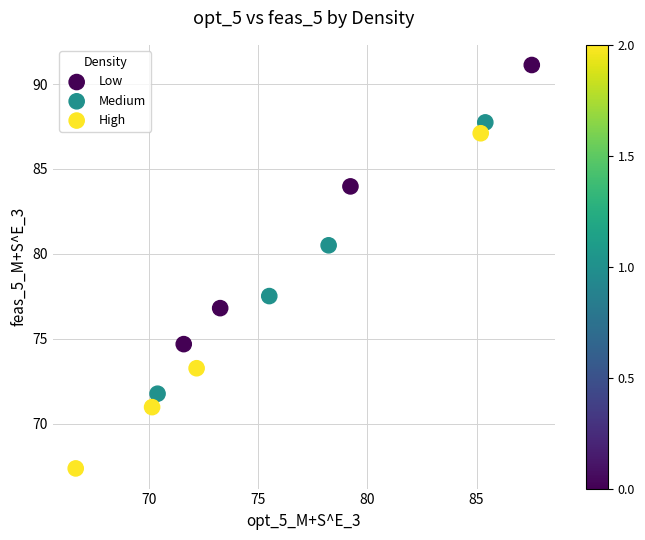

Which series reaches the maximum Y coordinate?

Low